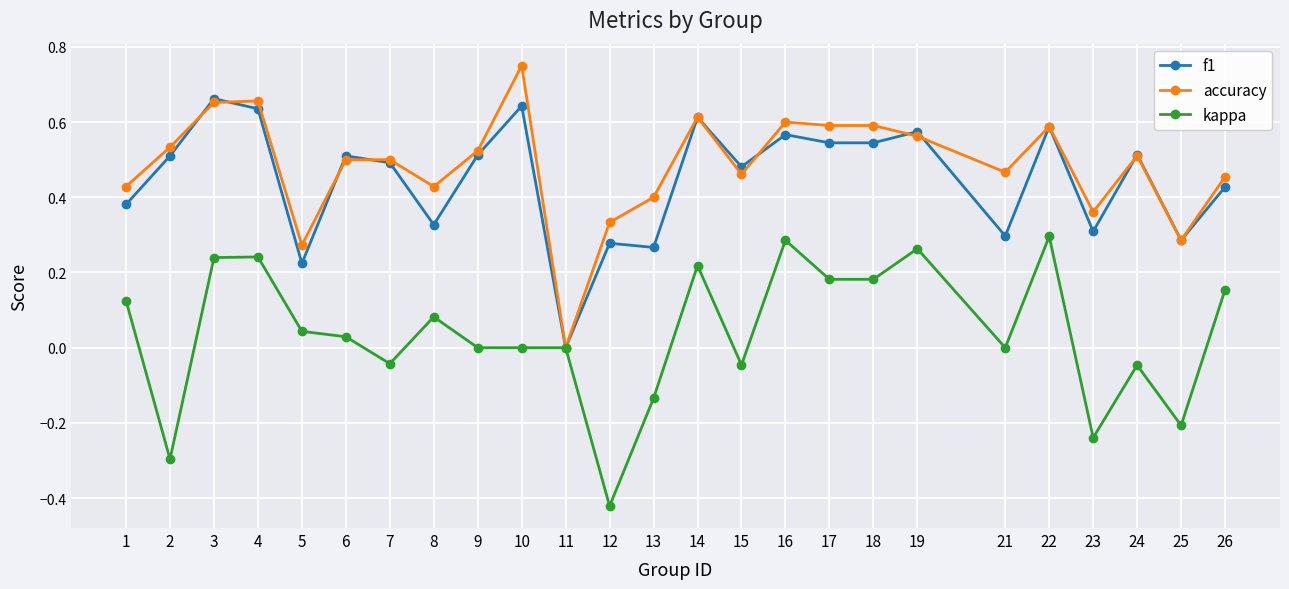

Which category has the highest value across all series?

10